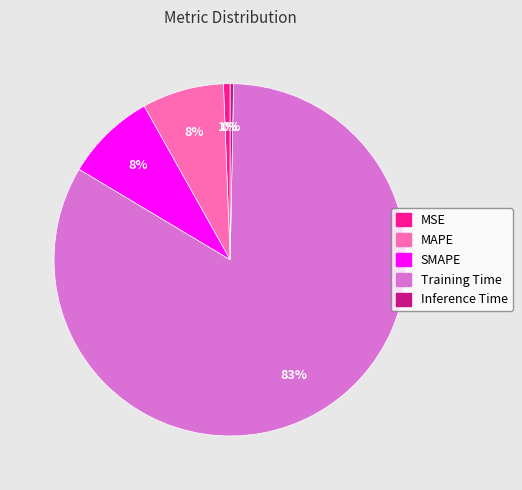

How many segments does this pie chart have?

5